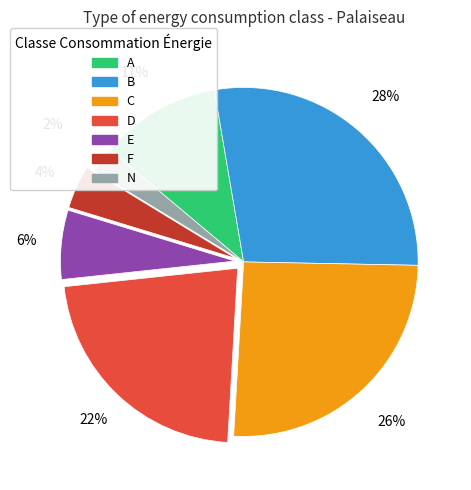

Which category has the biggest portion of the pie?

B